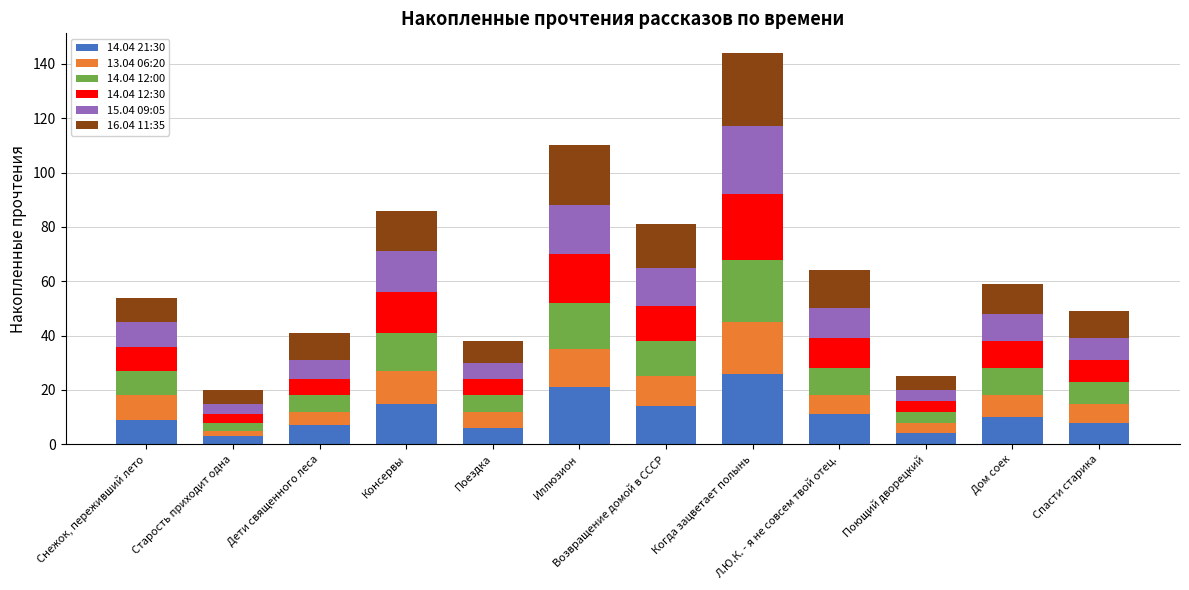

Is it true that 14.04 21:30 equals 4 at Поющий дворецкий?

True